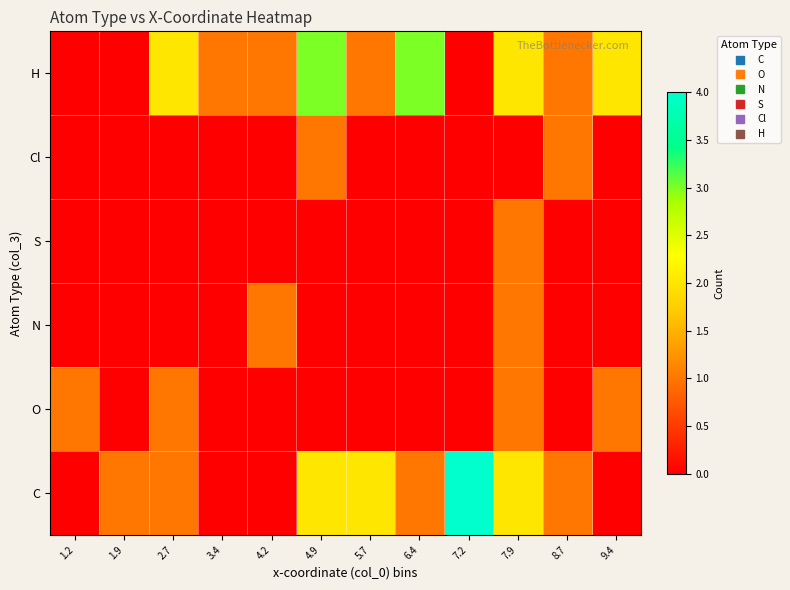

Reading left to right, transcribe all the data shown in this chart.

C: 1.2=0	1.9=1	2.7=1	3.4=0	4.2=0	4.9=2	5.7=2	6.4=1	7.2=4	7.9=2	8.7=1	9.4=0
O: 1.2=1	1.9=0	2.7=1	3.4=0	4.2=0	4.9=0	5.7=0	6.4=0	7.2=0	7.9=1	8.7=0	9.4=1
N: 1.2=0	1.9=0	2.7=0	3.4=0	4.2=1	4.9=0	5.7=0	6.4=0	7.2=0	7.9=1	8.7=0	9.4=0
S: 1.2=0	1.9=0	2.7=0	3.4=0	4.2=0	4.9=0	5.7=0	6.4=0	7.2=0	7.9=1	8.7=0	9.4=0
Cl: 1.2=0	1.9=0	2.7=0	3.4=0	4.2=0	4.9=1	5.7=0	6.4=0	7.2=0	7.9=0	8.7=1	9.4=0
H: 1.2=0	1.9=0	2.7=2	3.4=1	4.2=1	4.9=3	5.7=1	6.4=3	7.2=0	7.9=2	8.7=1	9.4=2